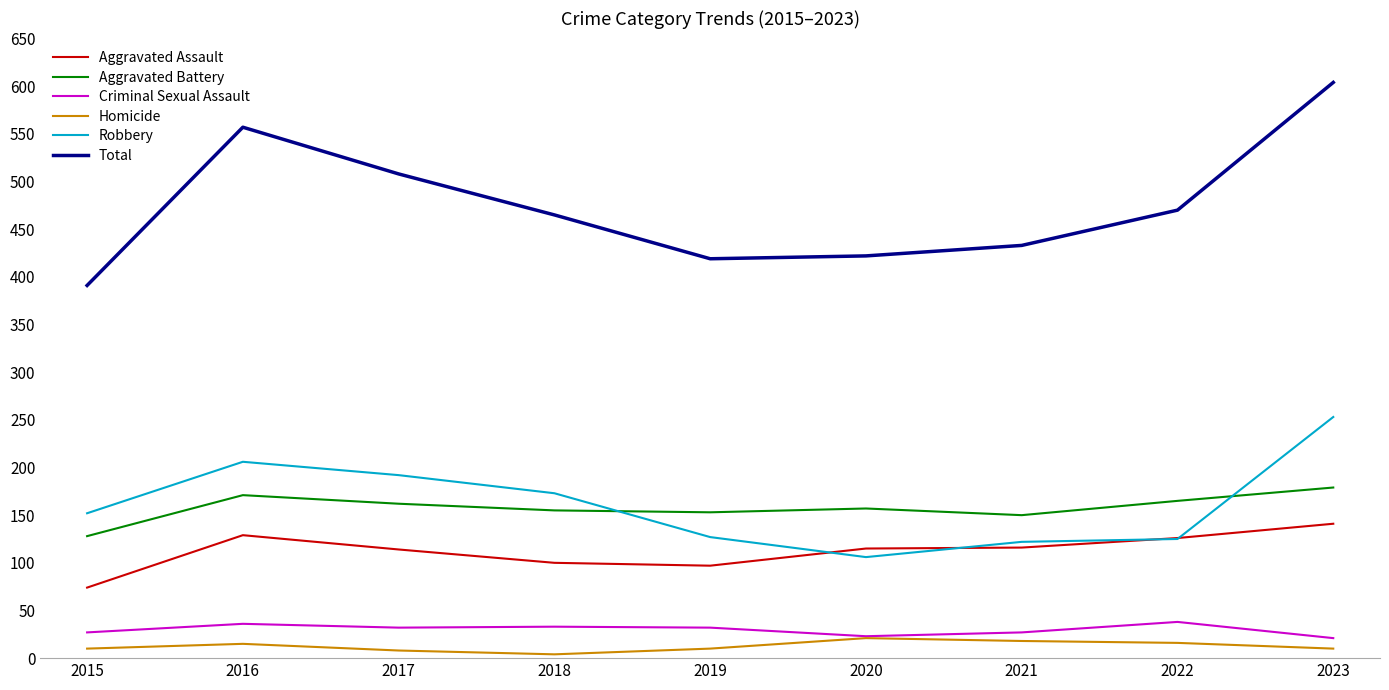

Rank the series by their maximum value, from lowest to highest.

Homicide, Criminal Sexual Assault, Aggravated Assault, Aggravated Battery, Robbery, Total